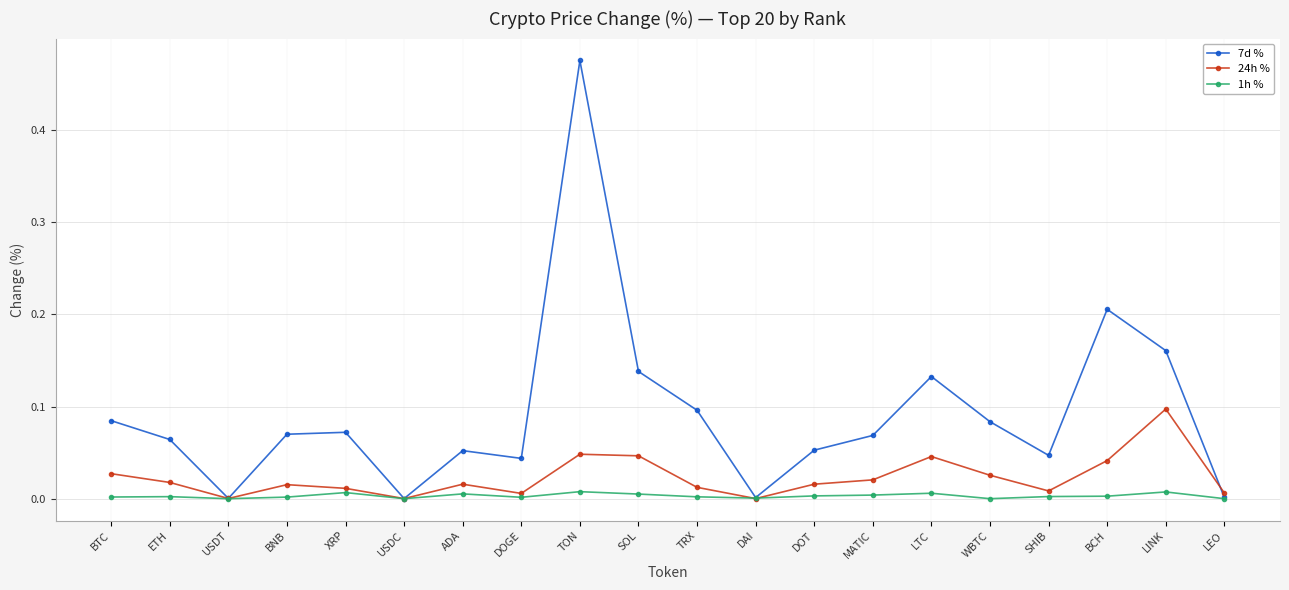

In 7d %, how many points are higher than both neighbors (excluding endpoints)?

5